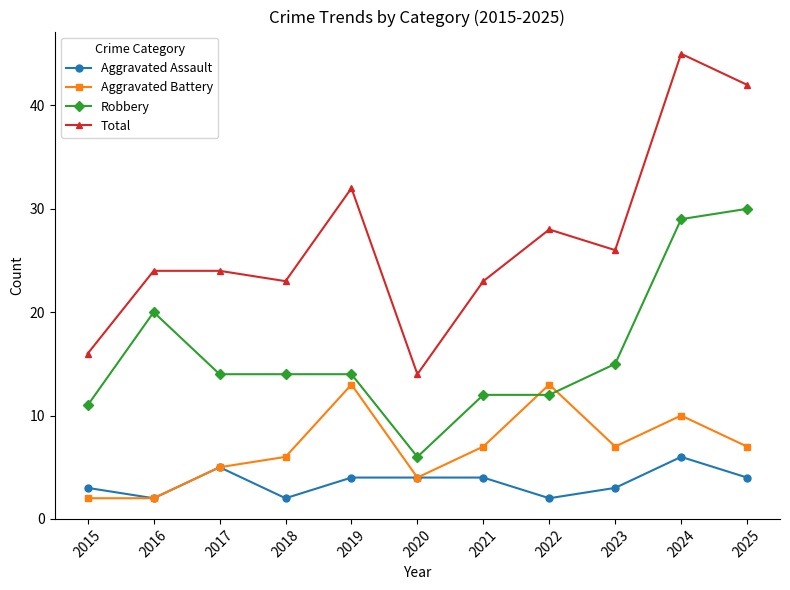

True or false: Robbery and Aggravated Assault cross at least once.

False